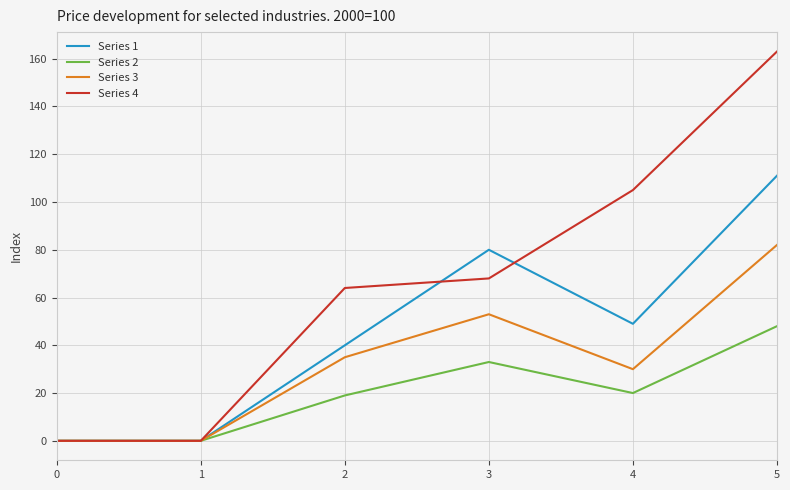

Rank the series by their maximum value, from lowest to highest.

Series 2, Series 3, Series 1, Series 4